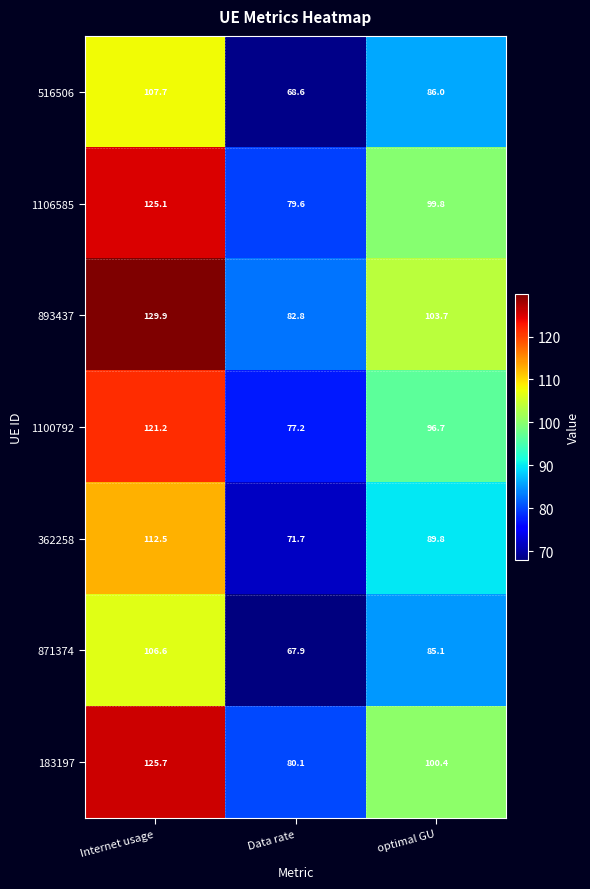

How many categories are shown in the chart?

3